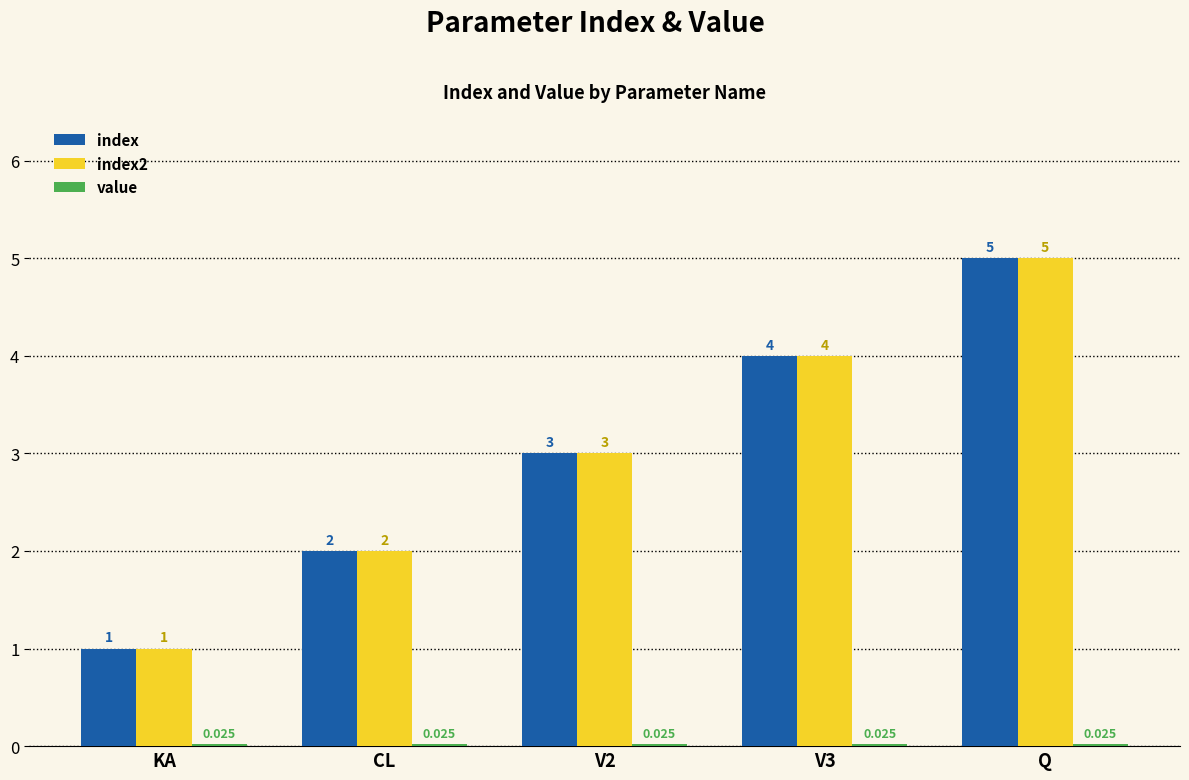

At which label does index reach its minimum?

KA